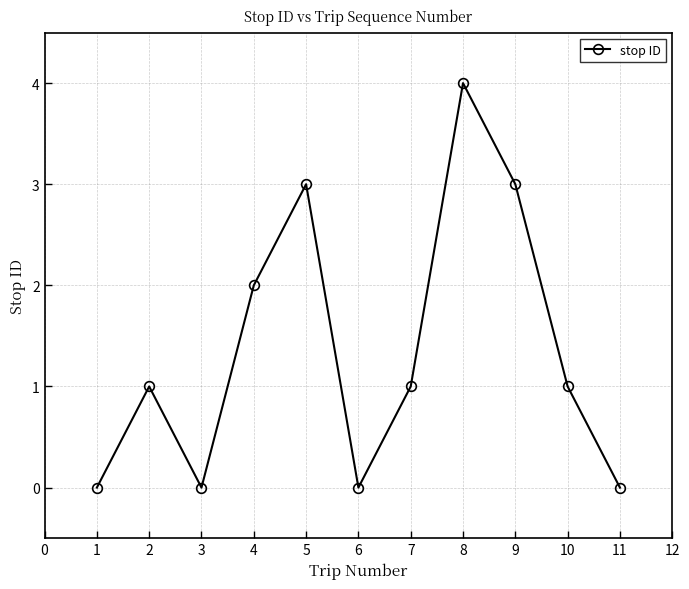

The value at 6 is 2. True or false?

False